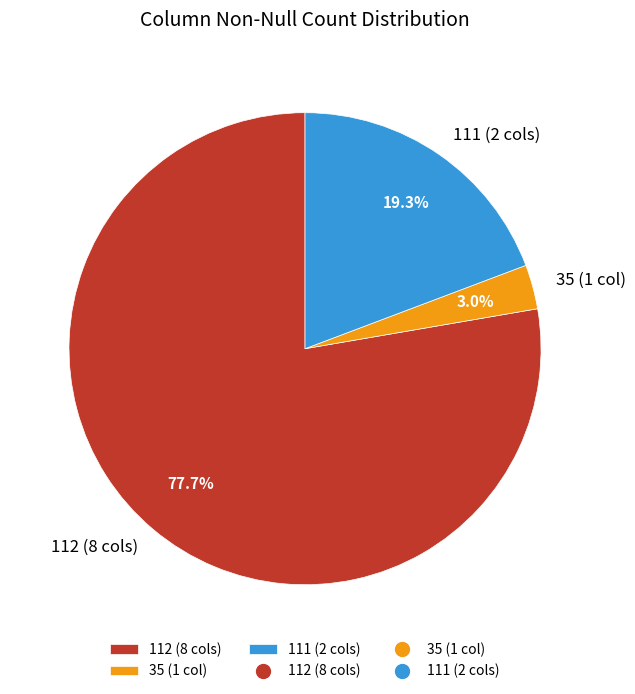

Which category has the biggest portion of the pie?

112 (8 cols)